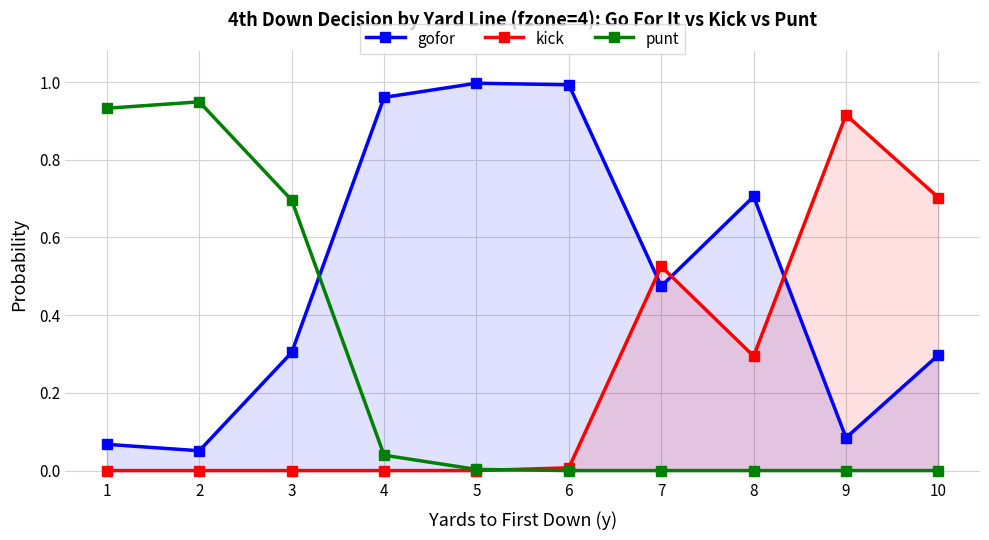

Which series has the largest total across all categories?

gofor